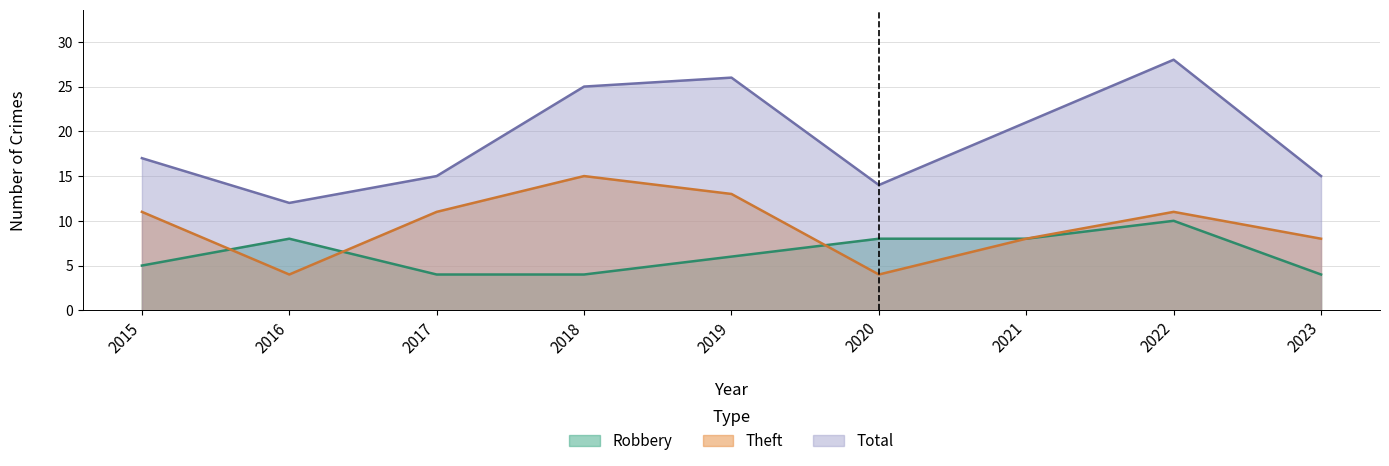

Which series has the largest range (max minus min)?

Total